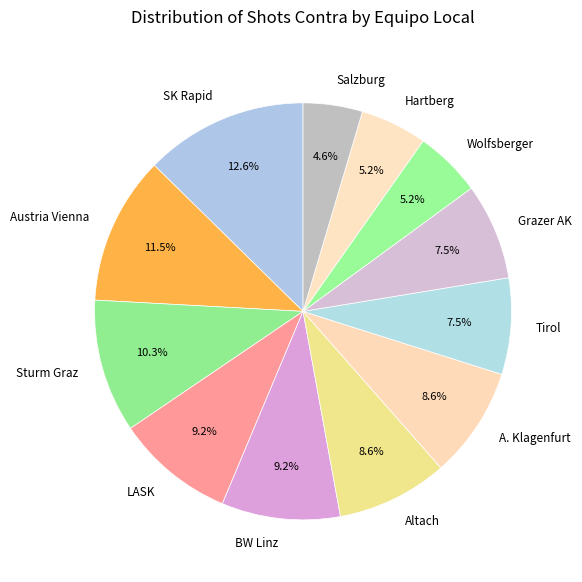

Combined, what portion of the pie is Altach and Grazer AK?

16.1%